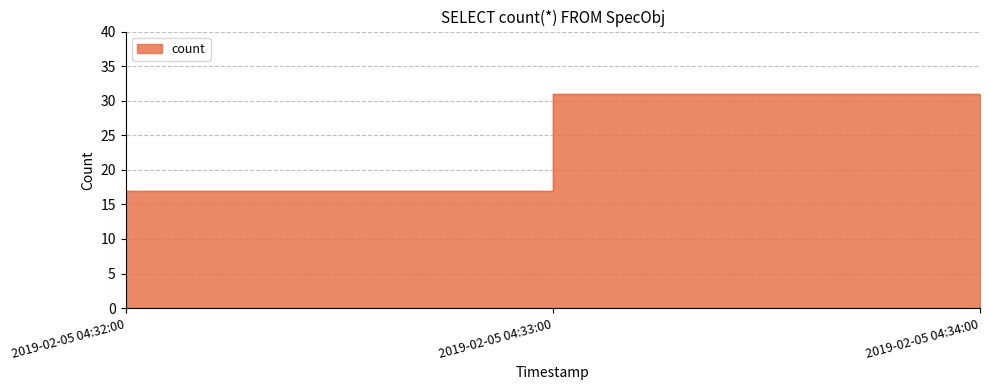

List the labels in order of value, largest first.

2019-02-05 04:33:00, 2019-02-05 04:32:00, 2019-02-05 04:34:00